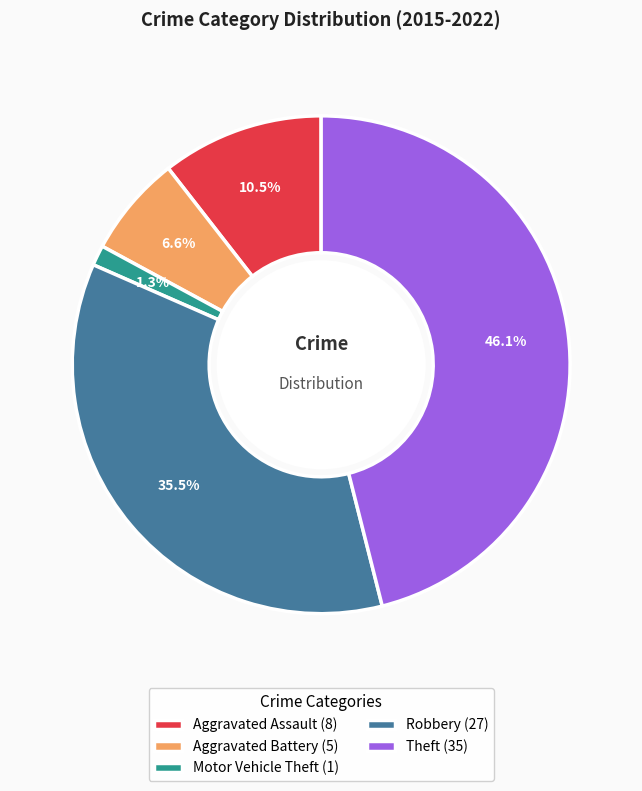

To the nearest percent, what is the difference between the largest and smallest slice percentages?

45%